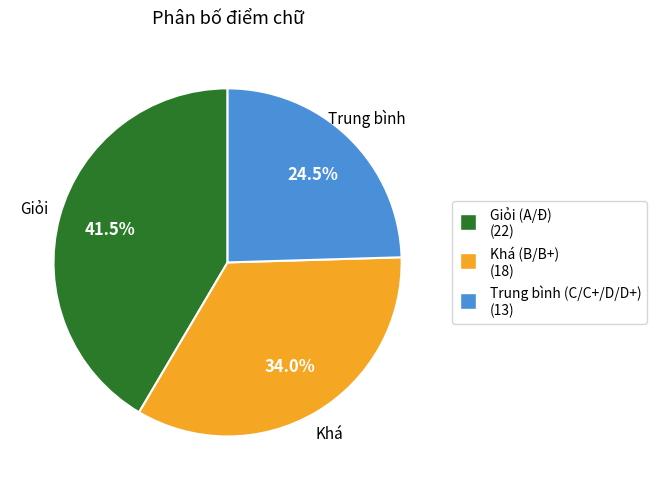

Is the sum of Trung bình and Giỏi greater than half?

Yes